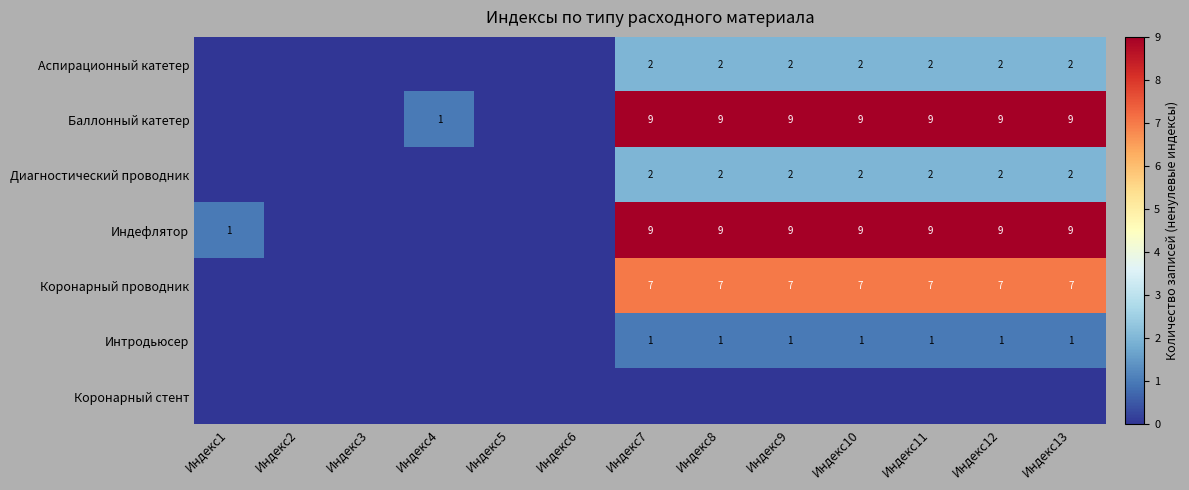

The value of Интродьюсер at Индекс11 is 1. True or false?

True